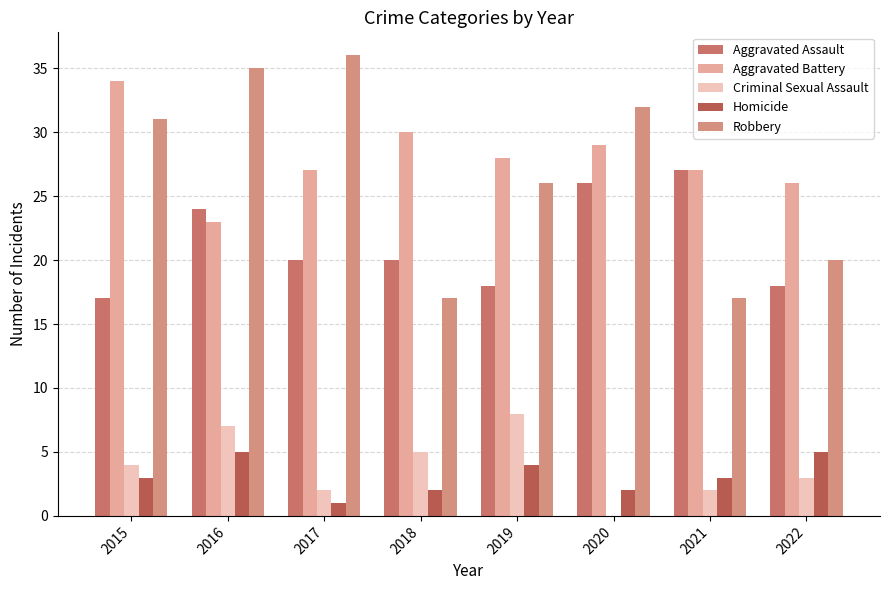

Which series has the largest total across all categories?

Aggravated Battery